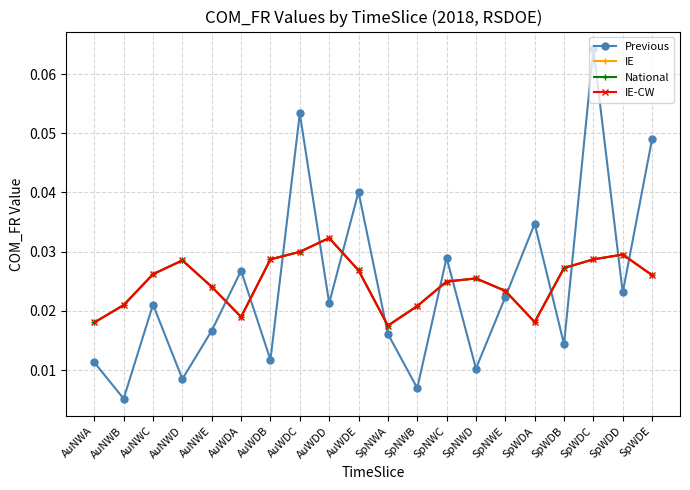

What is the label of the 5th point from the right?

SpWDA